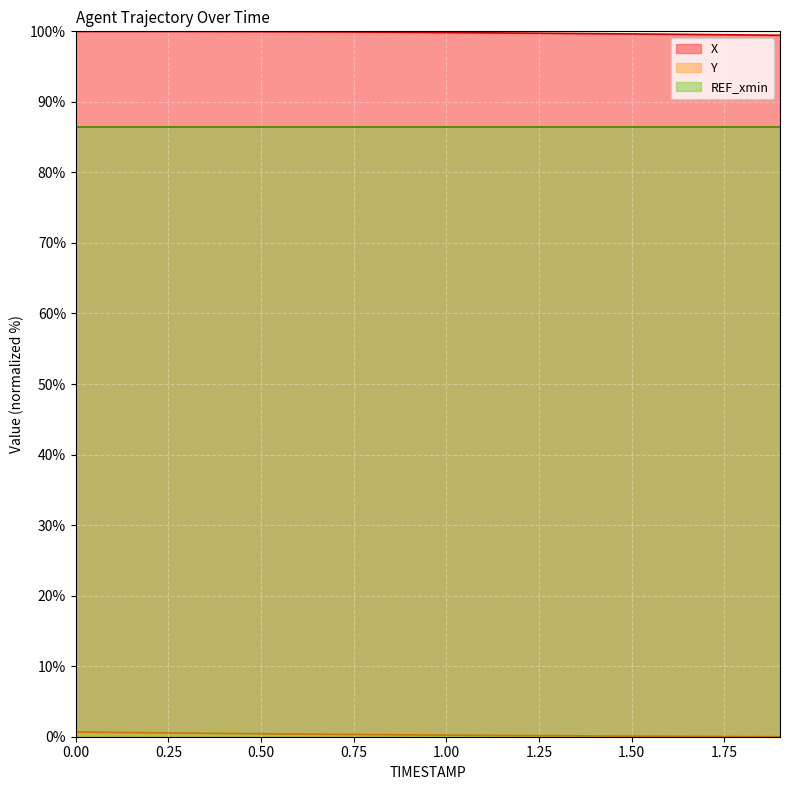

Which series has the largest total across all categories?

X